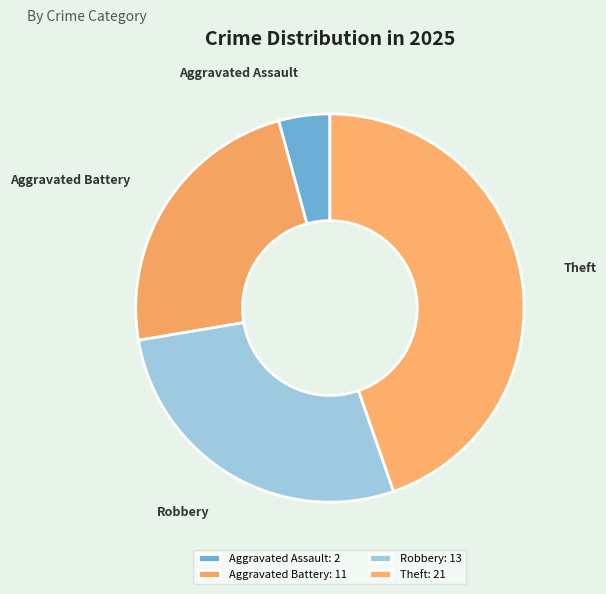

Which slice is the smallest?

Aggravated Assault